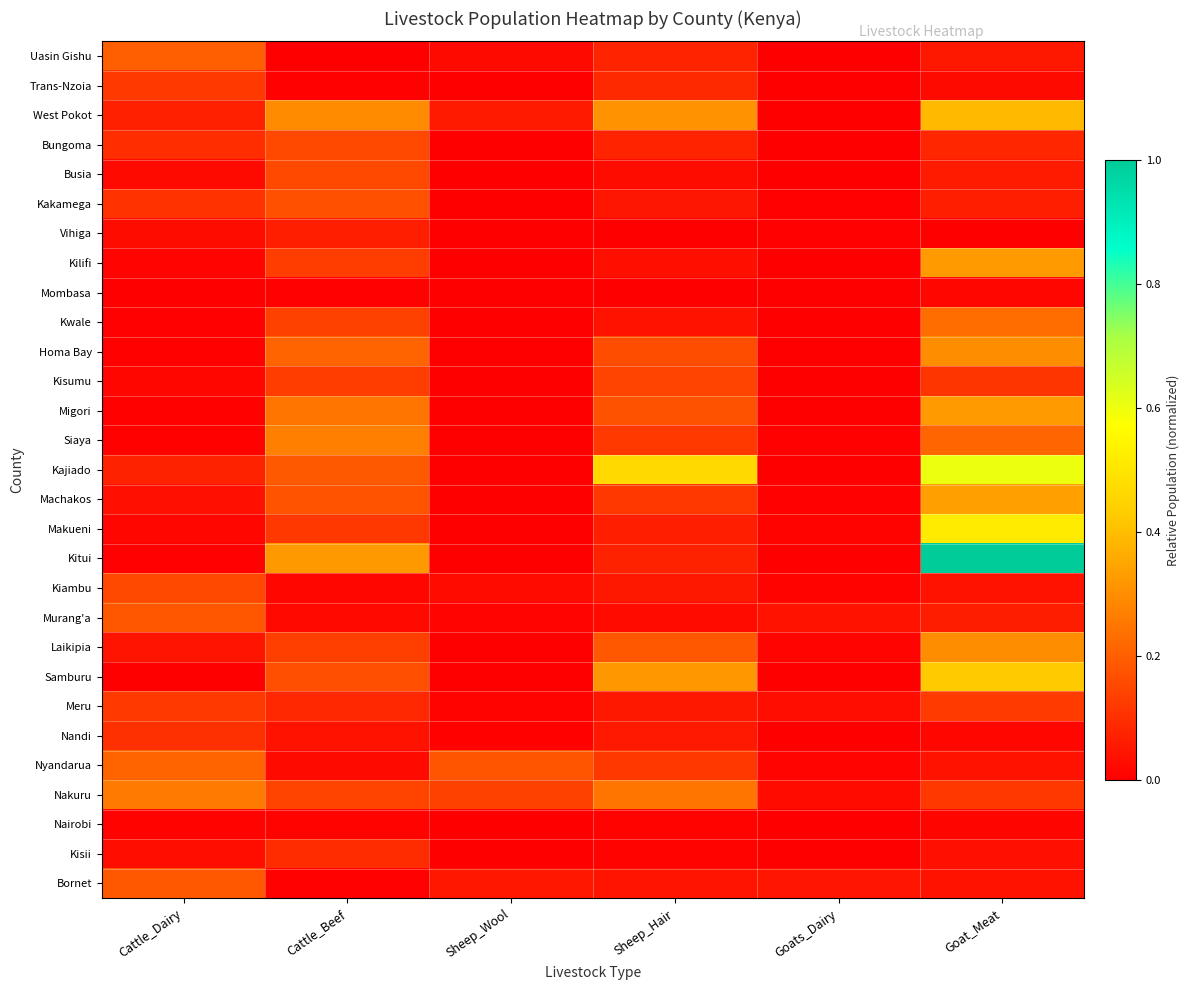

At how many categories does at least one series exceed 0?

6